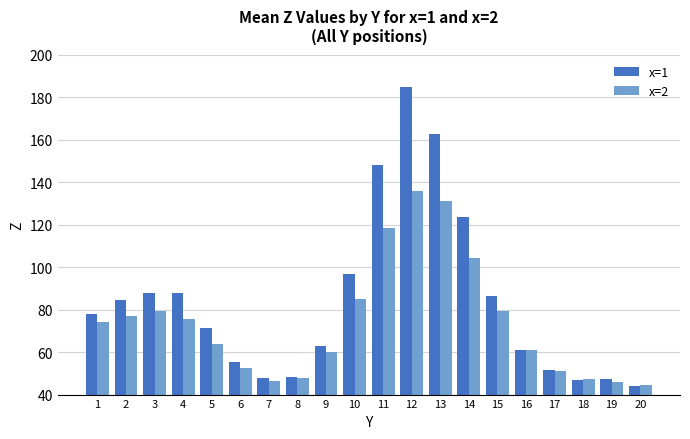

What is the approximate value of x=2 at 2?

77.1